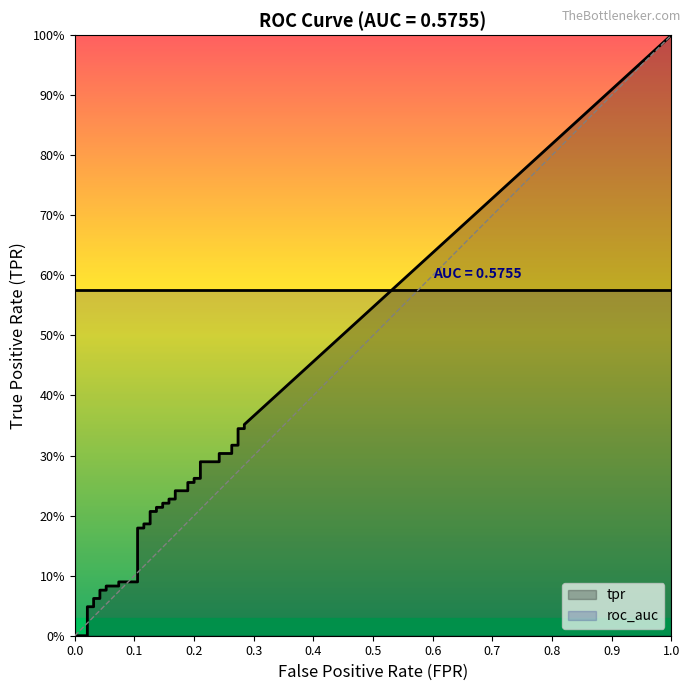

At how many categories does at least one series exceed 0?

40